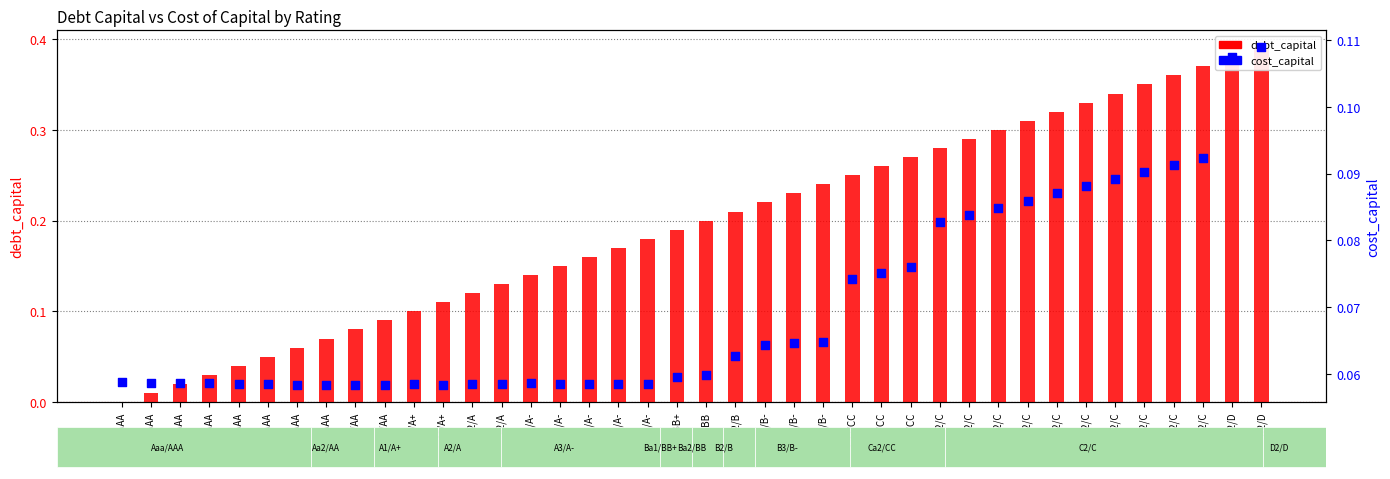

Is the value of cost_capital at Aa2/AA greater than the value of debt_capital at A3/A-?

No